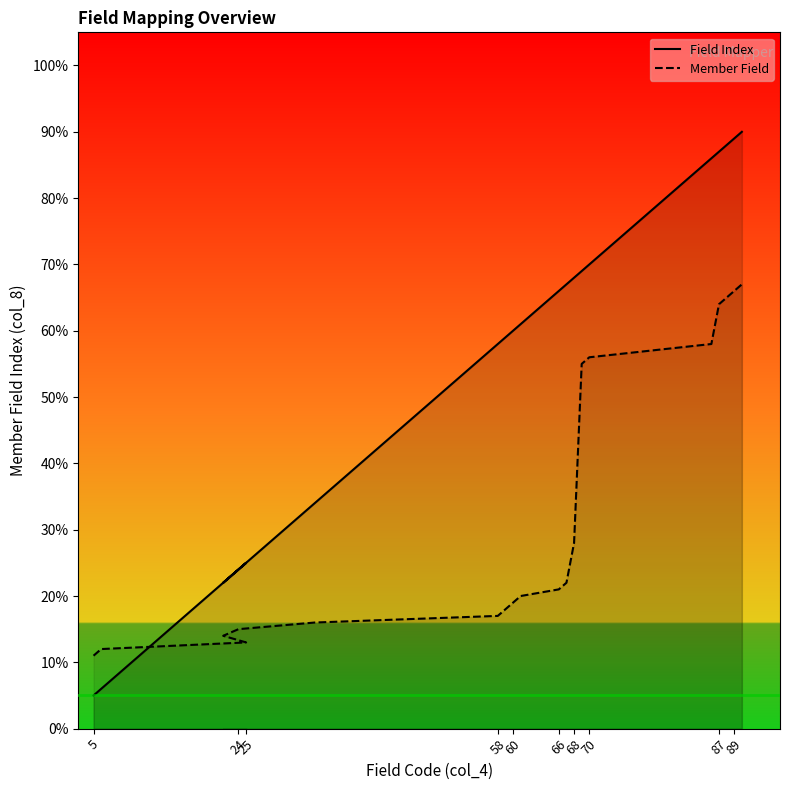

Which label corresponds to the smallest value in the chart?

5